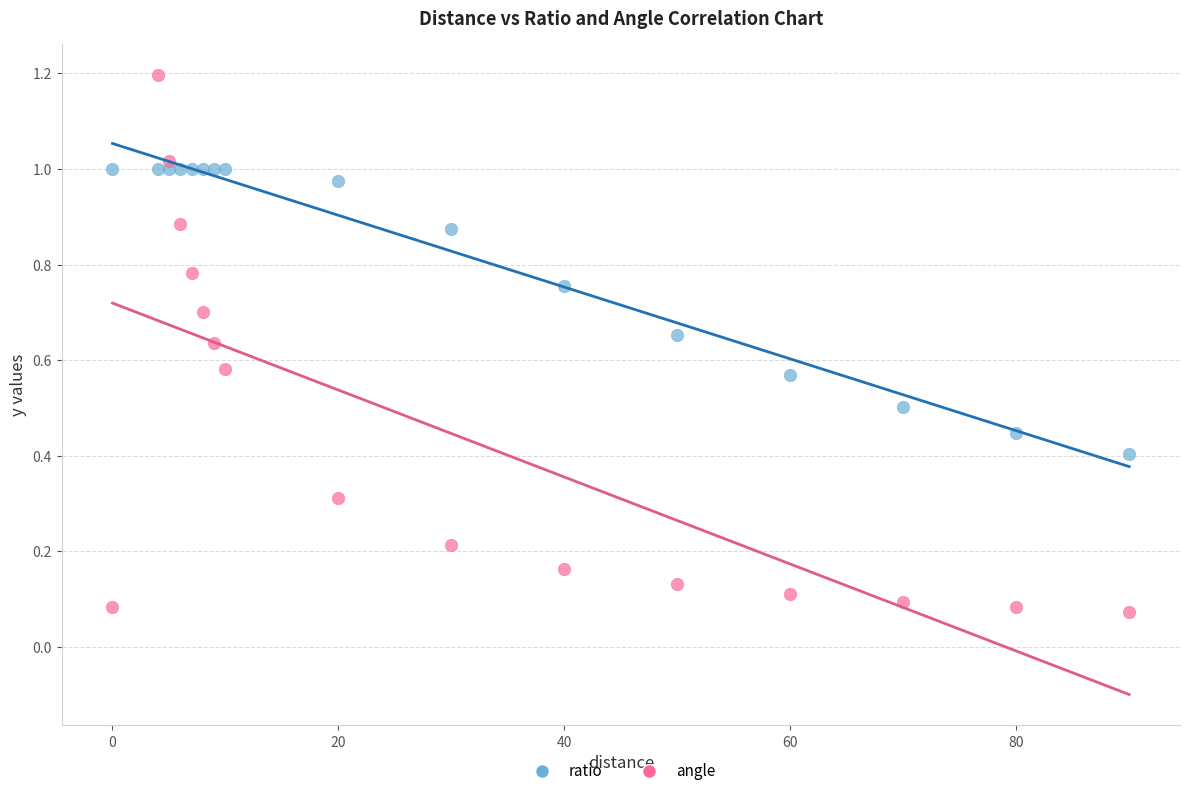

Across all data points, what is the range of X values (max minus min)?

90.0